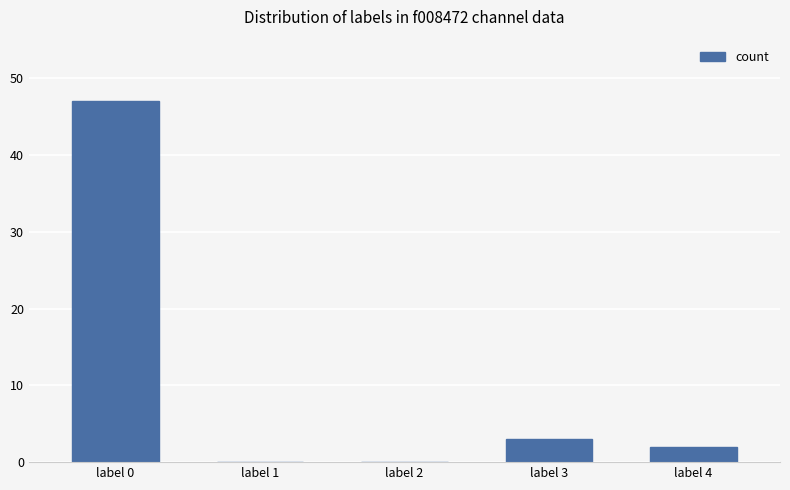

Count the number of categories in the chart.

5